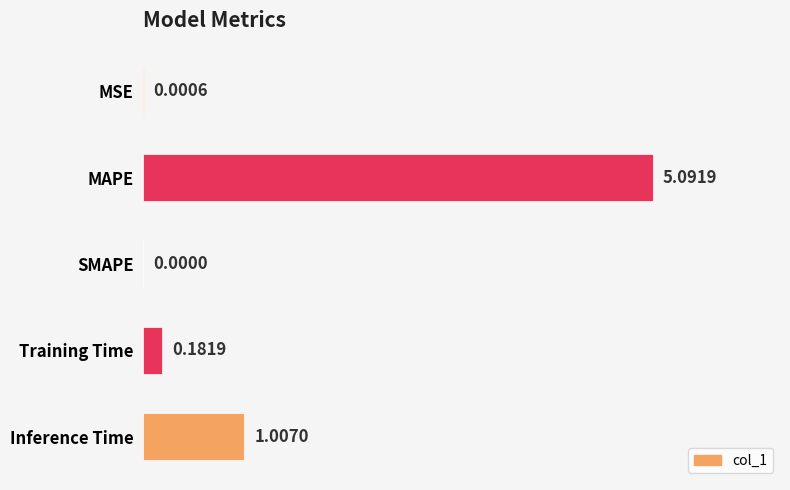

What is the greatest value displayed?

5.1